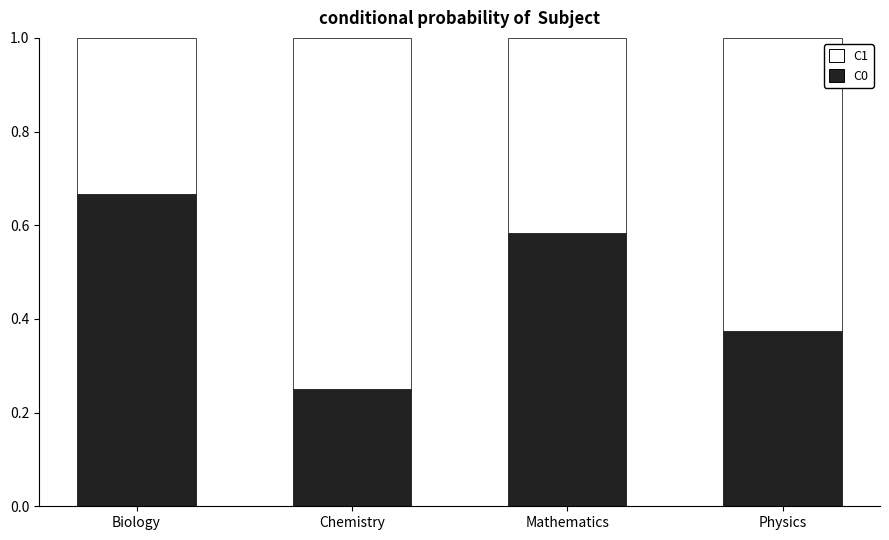

At which label does C0 reach its peak?

Biology